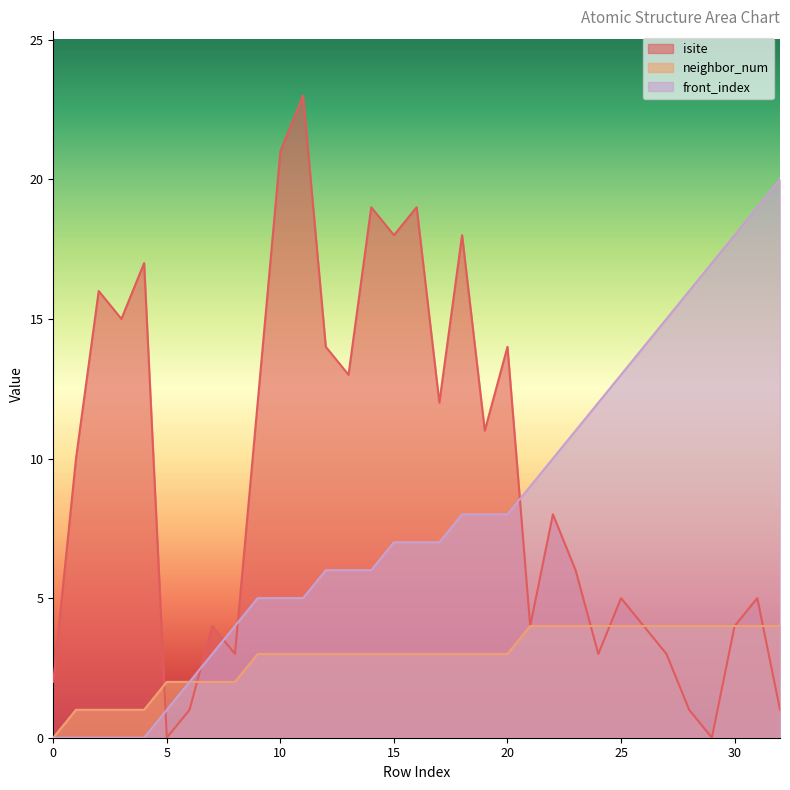

Which series has the largest total across all categories?

isite